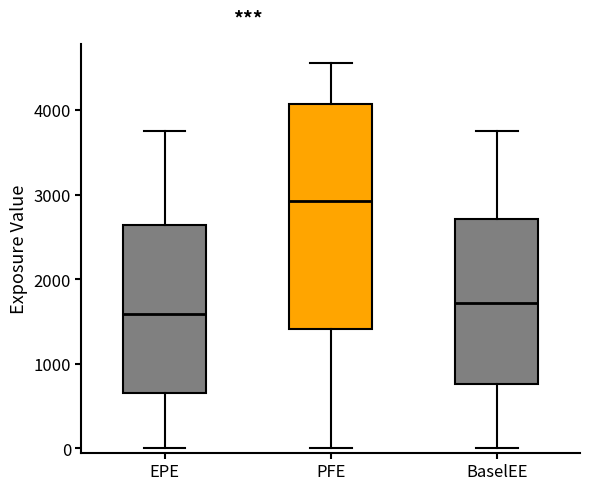

Which box's median line is the highest?

PFE